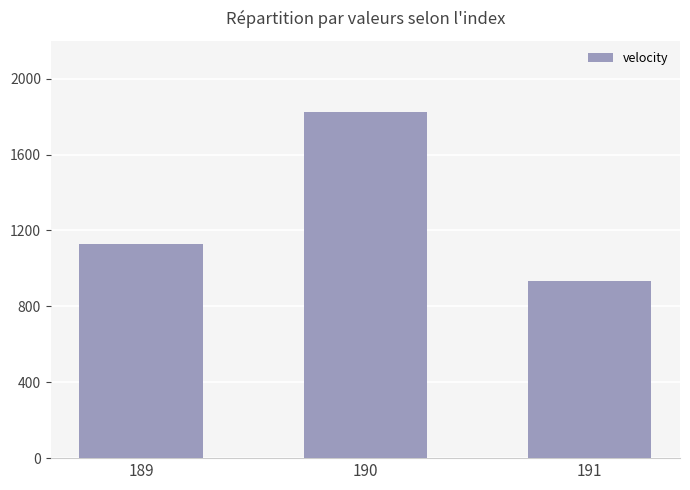

What is the minimum value shown in the chart?

931.7